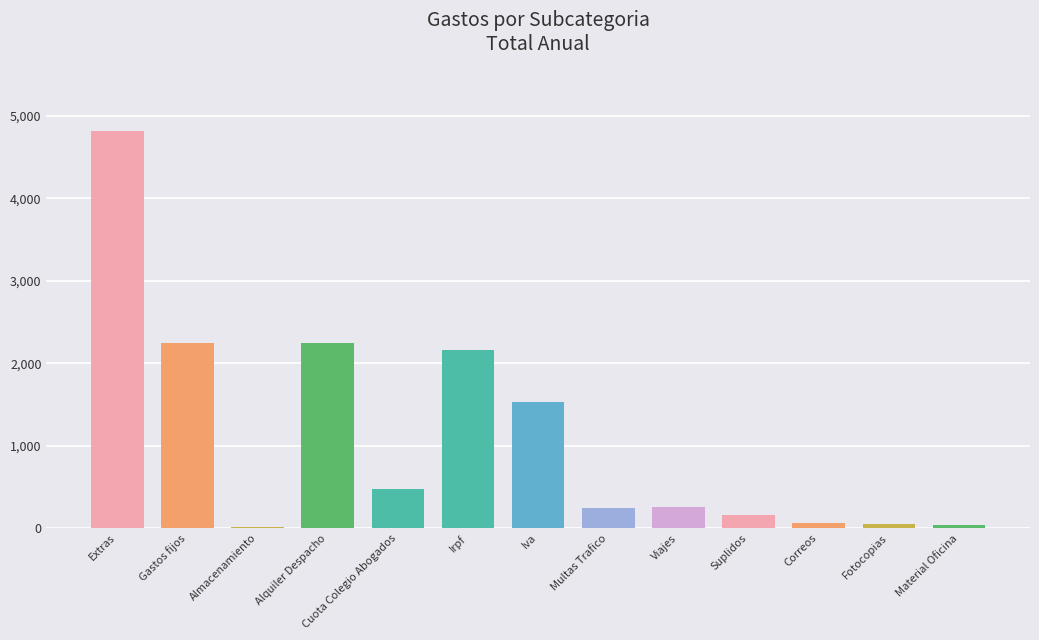

What is the sum of all values?

14314.2